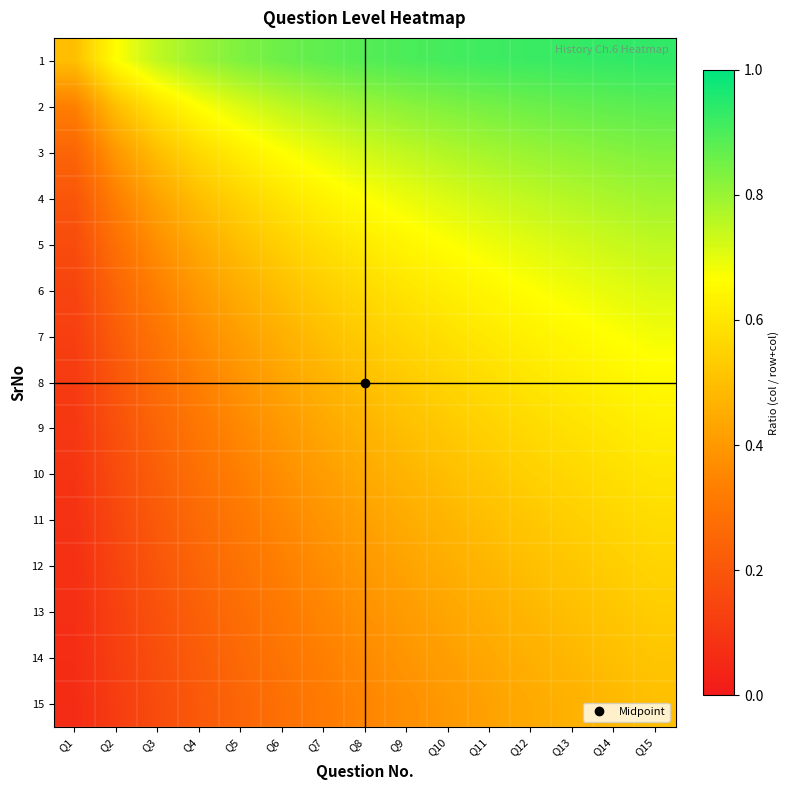

What is the greatest value displayed?

0.9